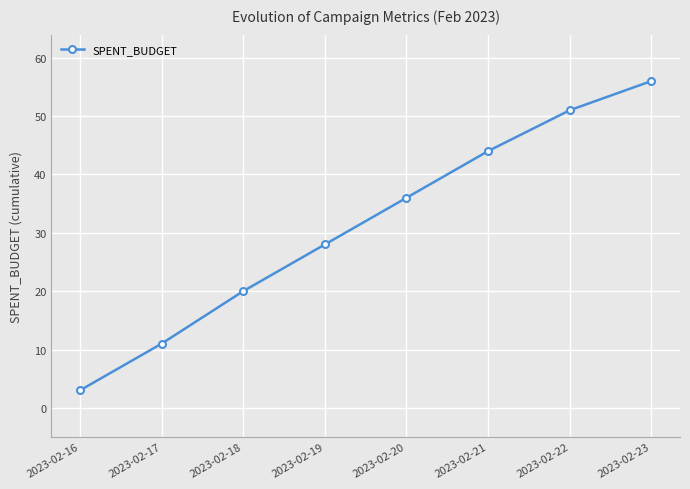

What is the change in value from 2023-02-21 to 2023-02-23?

+12